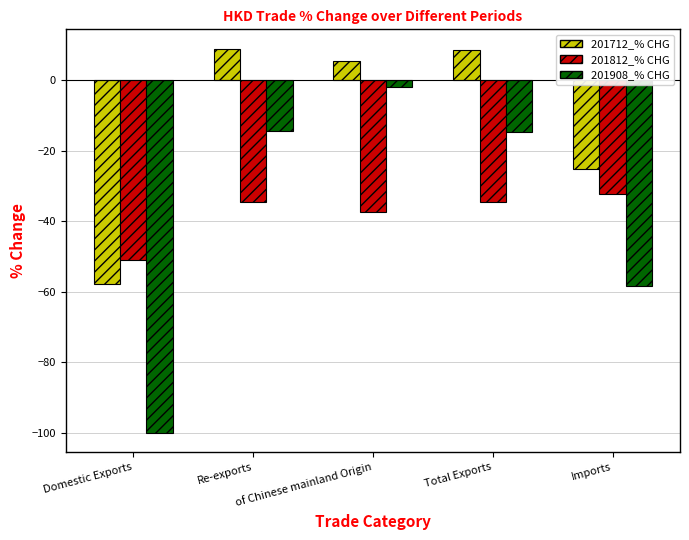

What value does the 201812_% CHG series have at of Chinese mainland Origin?

-37.4